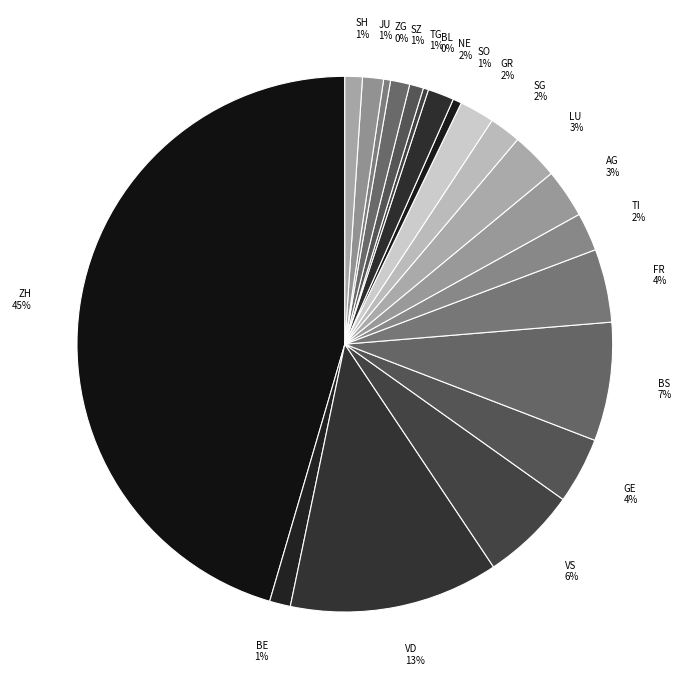

To the nearest percent, what is the average slice percentage?

5%